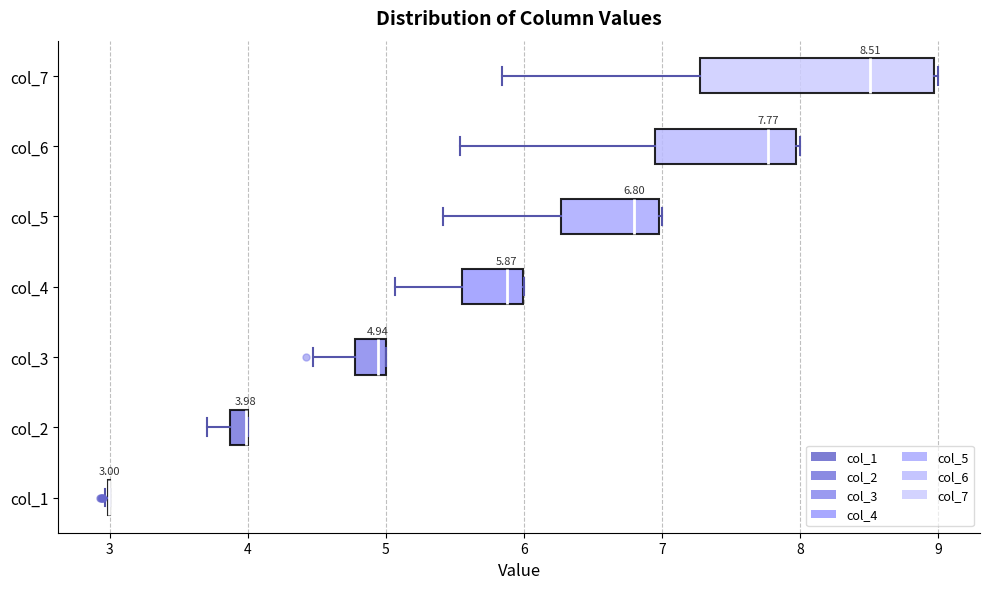

Comparing the boxes themselves (not the whiskers), which one is the widest?

col_7